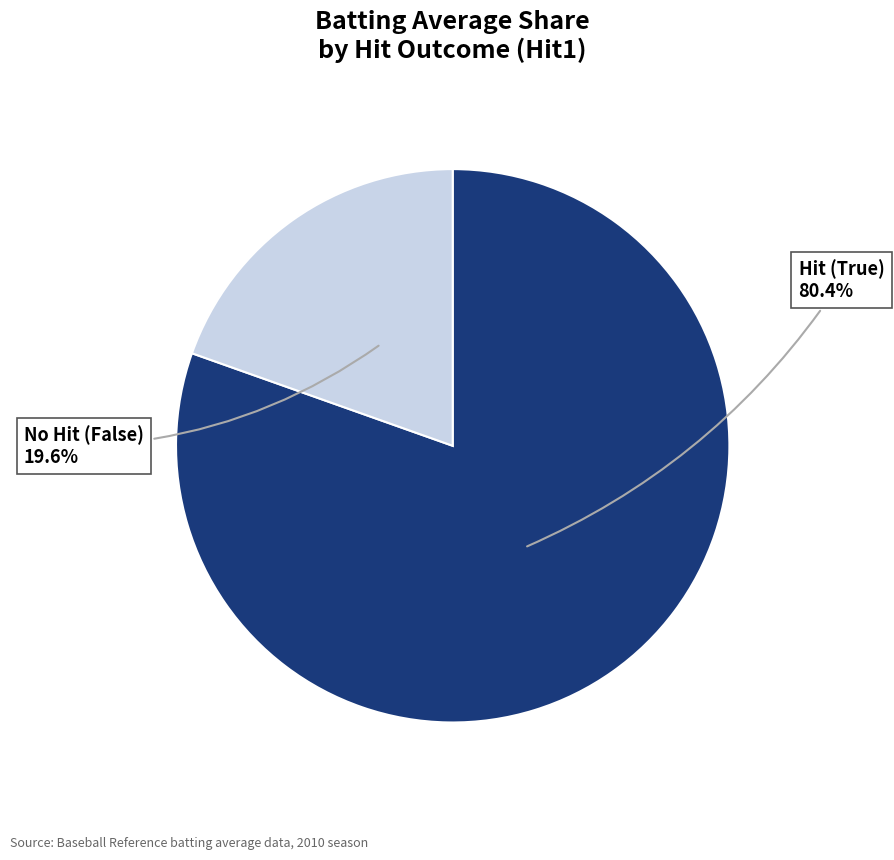

Does any single category account for the majority?

Yes